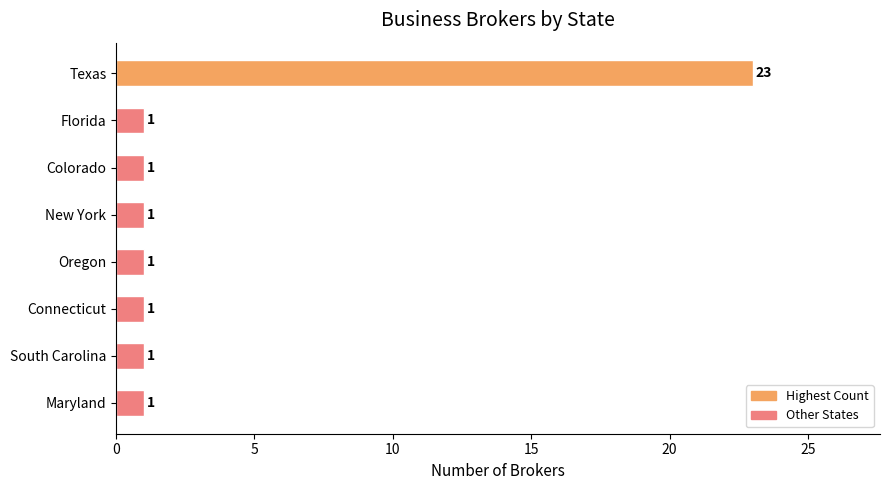

Reading top to bottom, list all the values displayed in this chart.

23	1	1	1	1	1	1	1